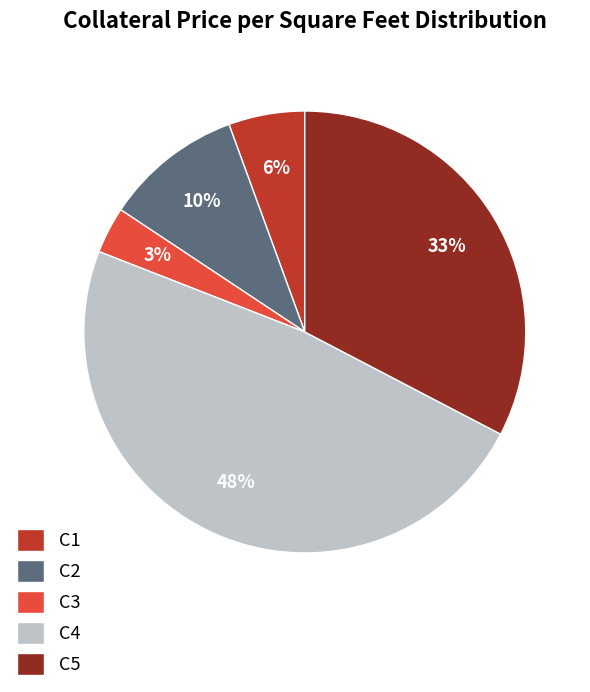

Which has a higher value, C2 or C1?

C2